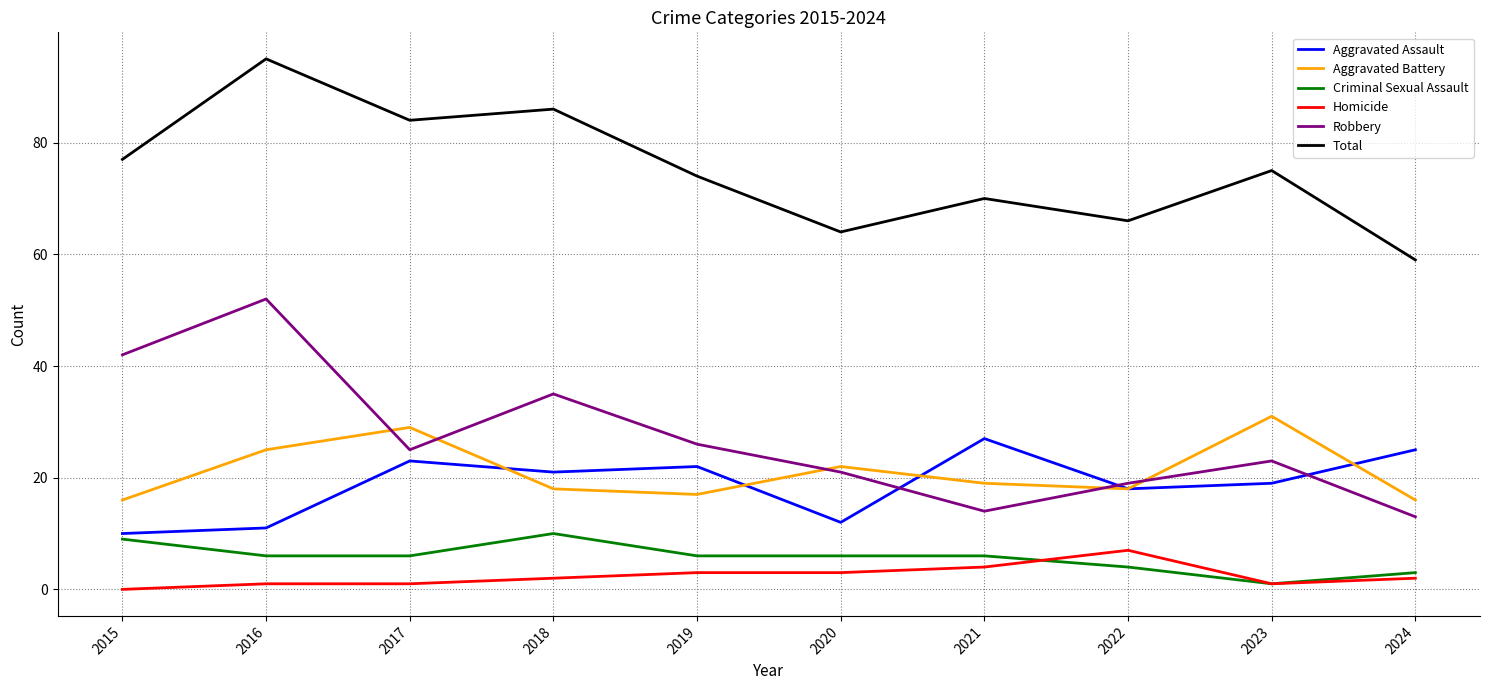

What is the sum of all Homicide values?

24